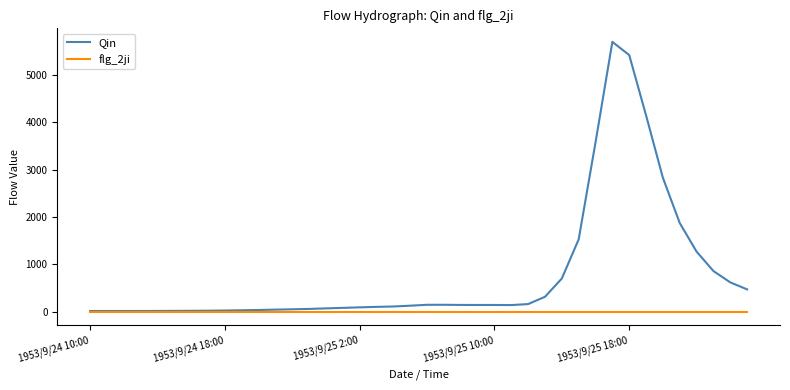

What is the highest value of the Qin series?

5701